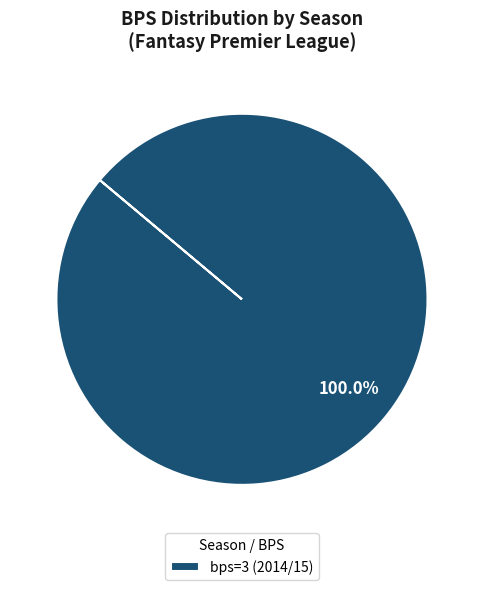

Rank the categories by value from lowest to highest.

bps=3 (2014/15)